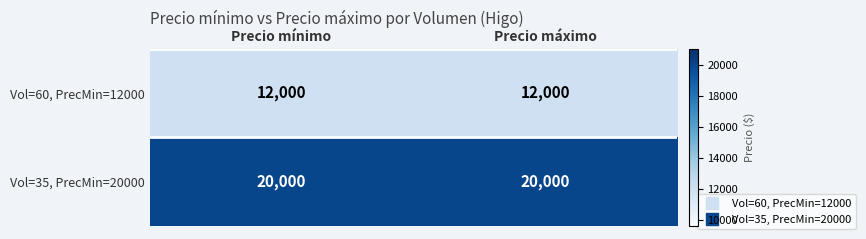

List the series in order of their overall mean, highest first.

Vol=35, PrecMin=20000, Vol=60, PrecMin=12000